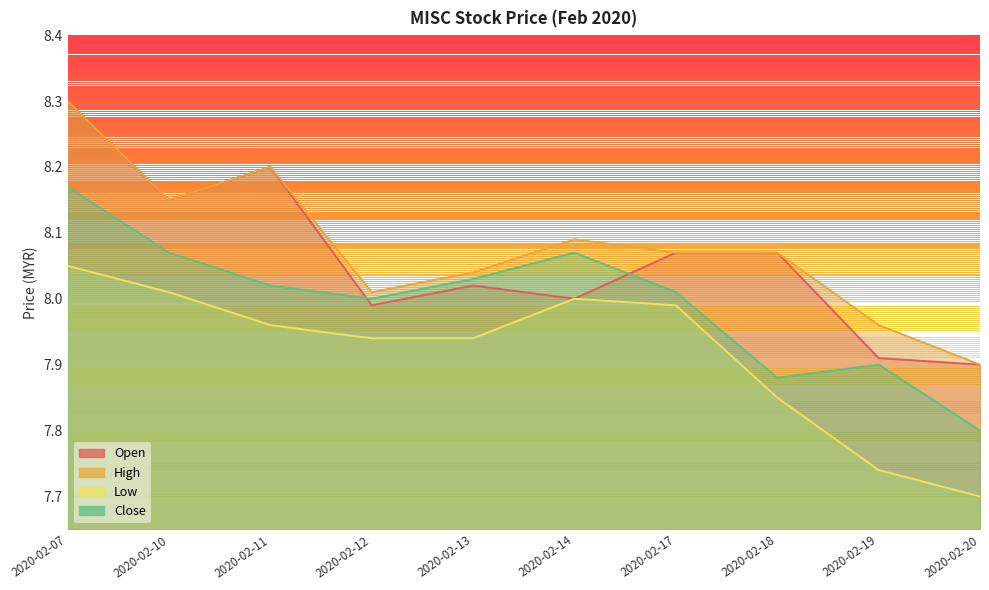

What is the sum of the high values at 2020-02-11 and 2020-02-18?

16.3